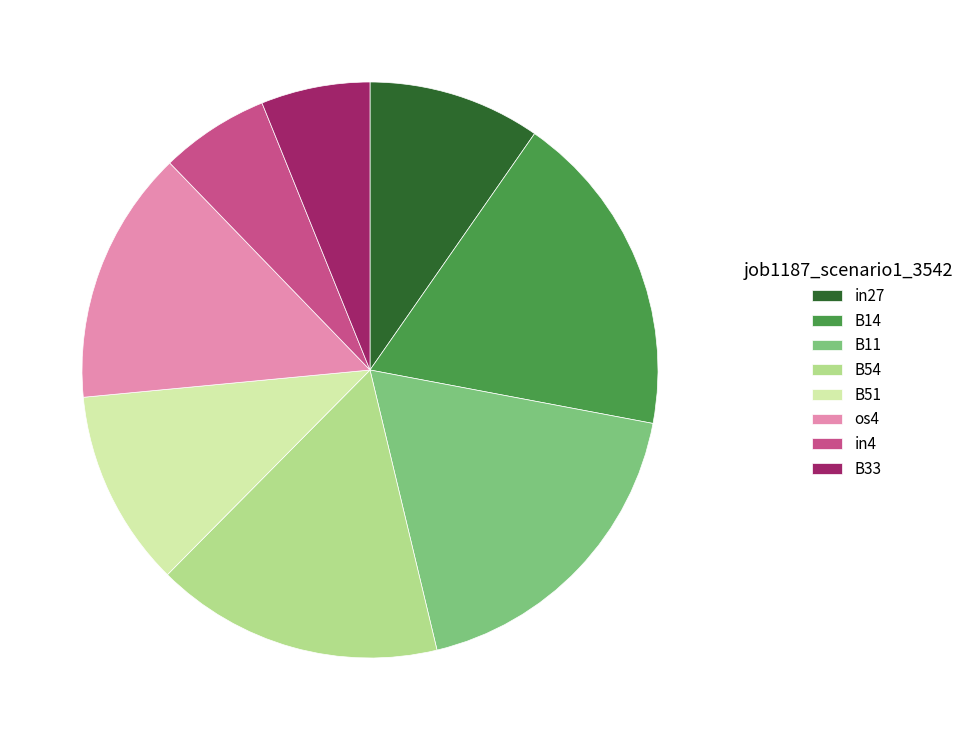

Is the sum of B33 and B14 greater than half?

No